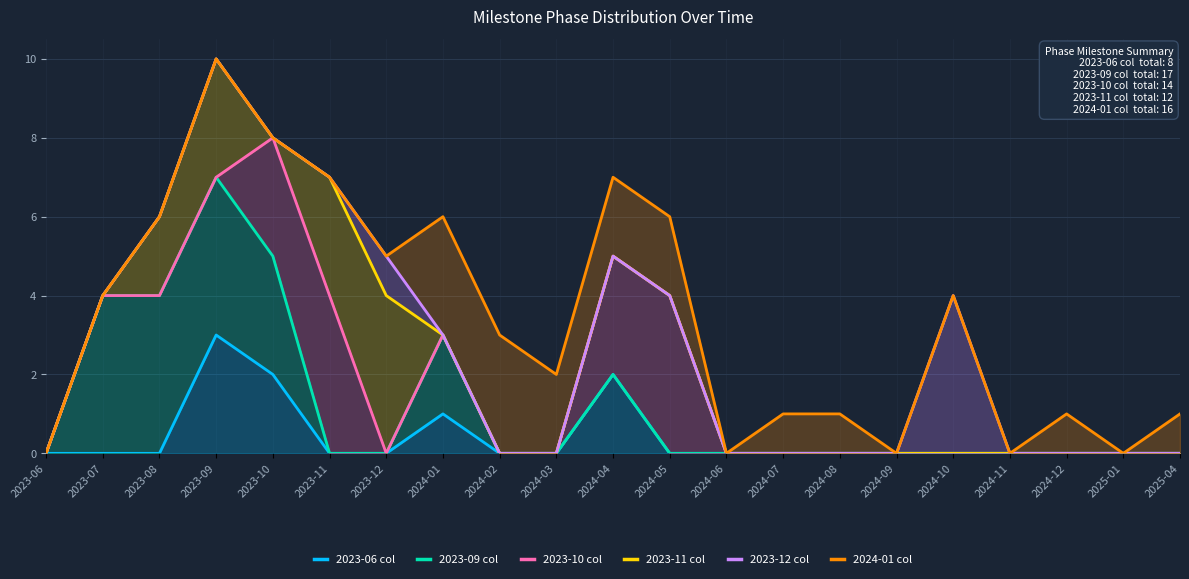

Reading left to right, list all the values displayed in this chart.

2023-06 col: 2023-06=0	2023-07=0	2023-08=0	2023-09=3	2023-10=2	2023-11=0	2023-12=0	2024-01=1	2024-02=0	2024-03=0	2024-04=2	2024-05=0	2024-06=0	2024-07=0	2024-08=0	2024-09=0	2024-10=0	2024-11=0	2024-12=0	2025-01=0	2025-04=0
2023-09 col: 2023-06=0	2023-07=4	2023-08=4	2023-09=7	2023-10=5	2023-11=0	2023-12=0	2024-01=3	2024-02=0	2024-03=0	2024-04=2	2024-05=0	2024-06=0	2024-07=0	2024-08=0	2024-09=0	2024-10=0	2024-11=0	2024-12=0	2025-01=0	2025-04=0
2023-10 col: 2023-06=0	2023-07=4	2023-08=4	2023-09=7	2023-10=8	2023-11=4	2023-12=0	2024-01=3	2024-02=0	2024-03=0	2024-04=5	2024-05=4	2024-06=0	2024-07=0	2024-08=0	2024-09=0	2024-10=0	2024-11=0	2024-12=0	2025-01=0	2025-04=0
2023-11 col: 2023-06=0	2023-07=4	2023-08=6	2023-09=10	2023-10=8	2023-11=7	2023-12=4	2024-01=3	2024-02=0	2024-03=0	2024-04=5	2024-05=4	2024-06=0	2024-07=0	2024-08=0	2024-09=0	2024-10=0	2024-11=0	2024-12=0	2025-01=0	2025-04=0
2023-12 col: 2023-06=0	2023-07=4	2023-08=6	2023-09=10	2023-10=8	2023-11=7	2023-12=5	2024-01=3	2024-02=0	2024-03=0	2024-04=5	2024-05=4	2024-06=0	2024-07=0	2024-08=0	2024-09=0	2024-10=4	2024-11=0	2024-12=0	2025-01=0	2025-04=0
2024-01 col: 2023-06=0	2023-07=4	2023-08=6	2023-09=10	2023-10=8	2023-11=7	2023-12=5	2024-01=6	2024-02=3	2024-03=2	2024-04=7	2024-05=6	2024-06=0	2024-07=1	2024-08=1	2024-09=0	2024-10=4	2024-11=0	2024-12=1	2025-01=0	2025-04=1